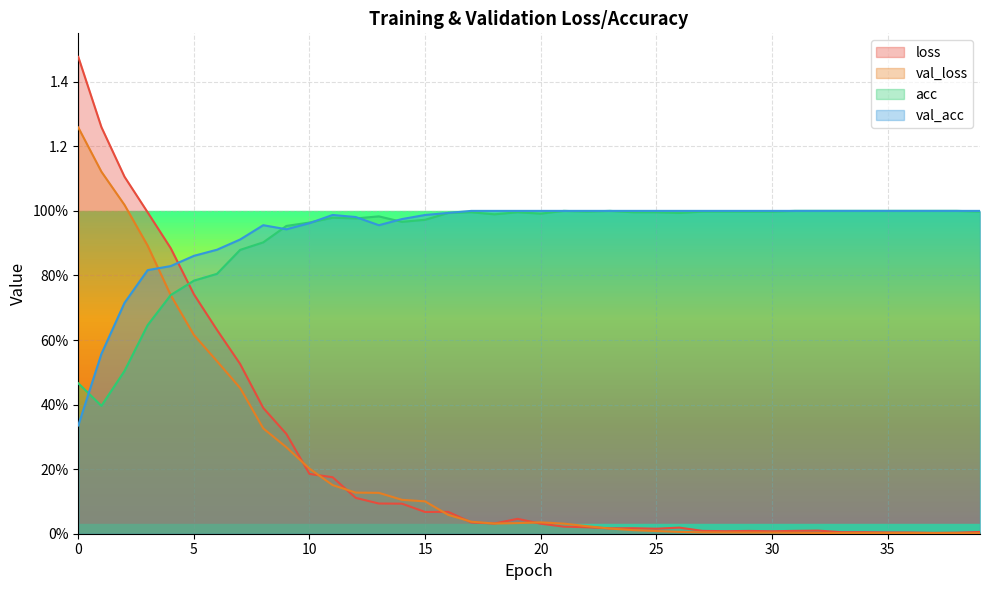

At how many categories does at least one series exceed 1?

3